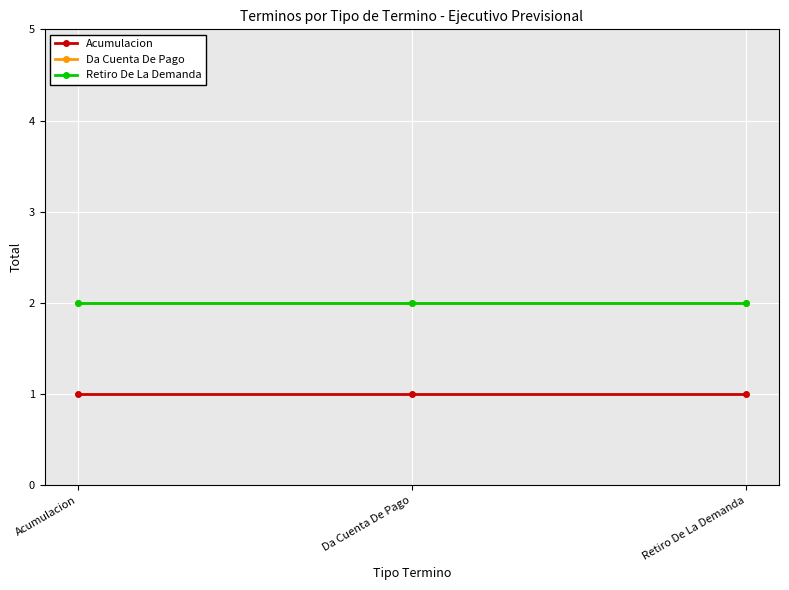

How many lines are shown in the chart?

3